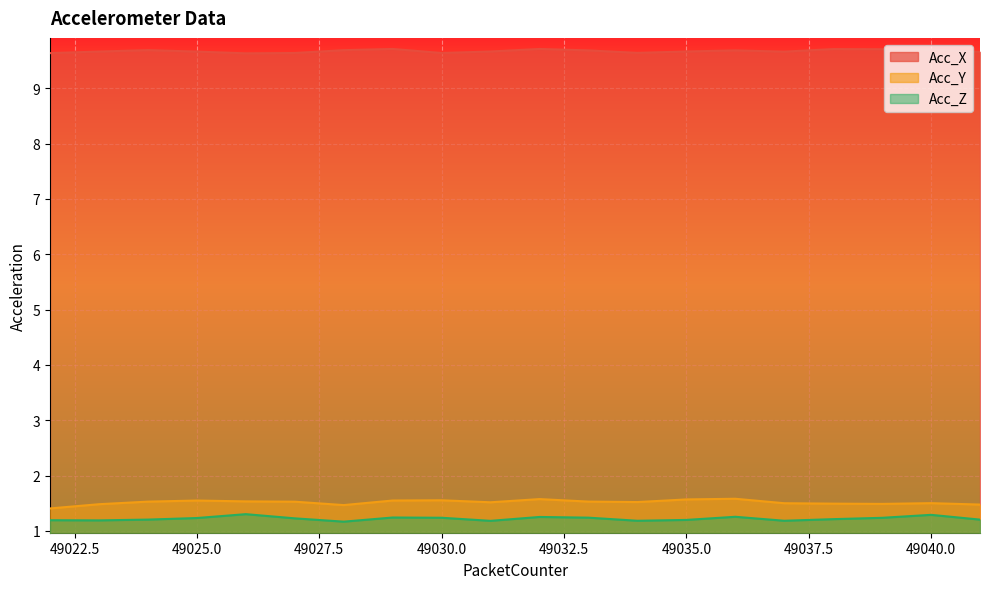

True or false: Acc_Z has a value of 1.2 at 49028.

True